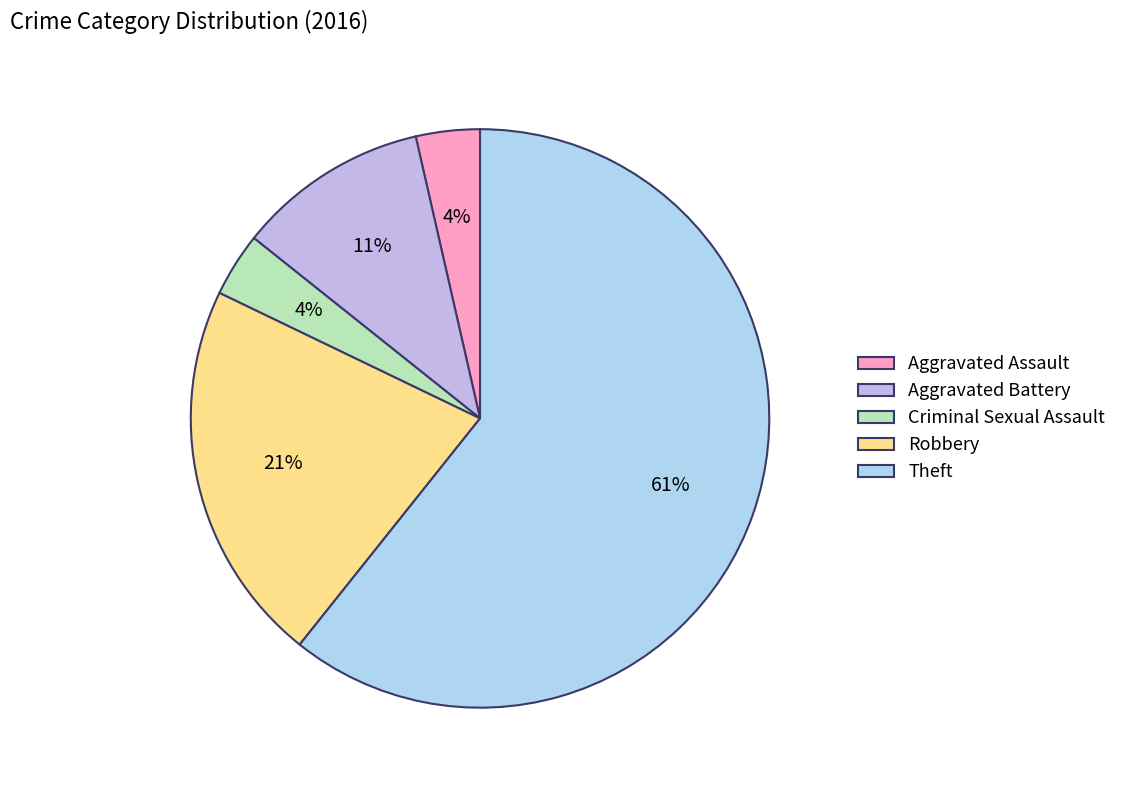

Which slice is the smallest?

Aggravated Assault